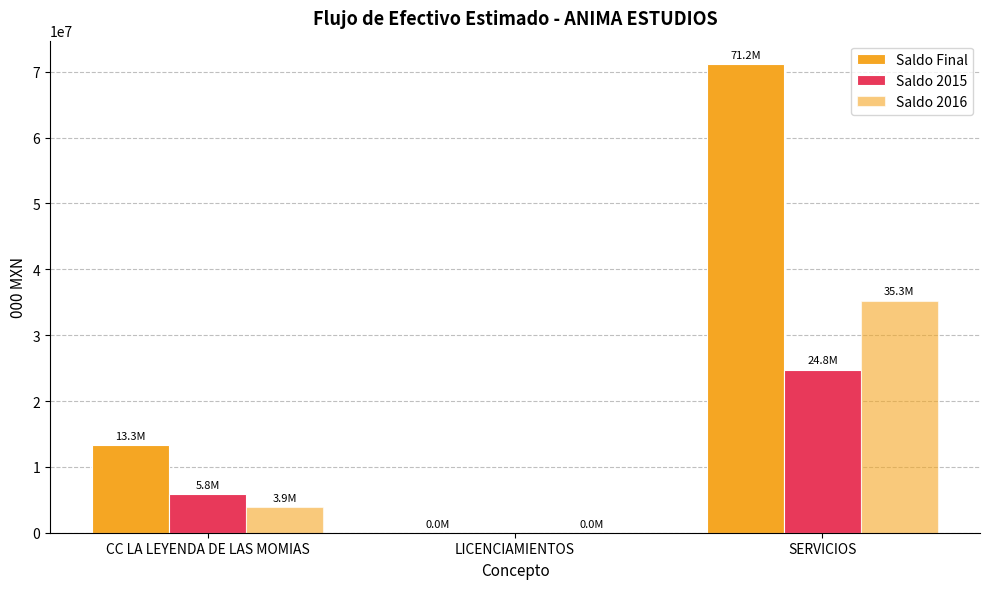

Which series has the largest range (max minus min)?

Saldo Final